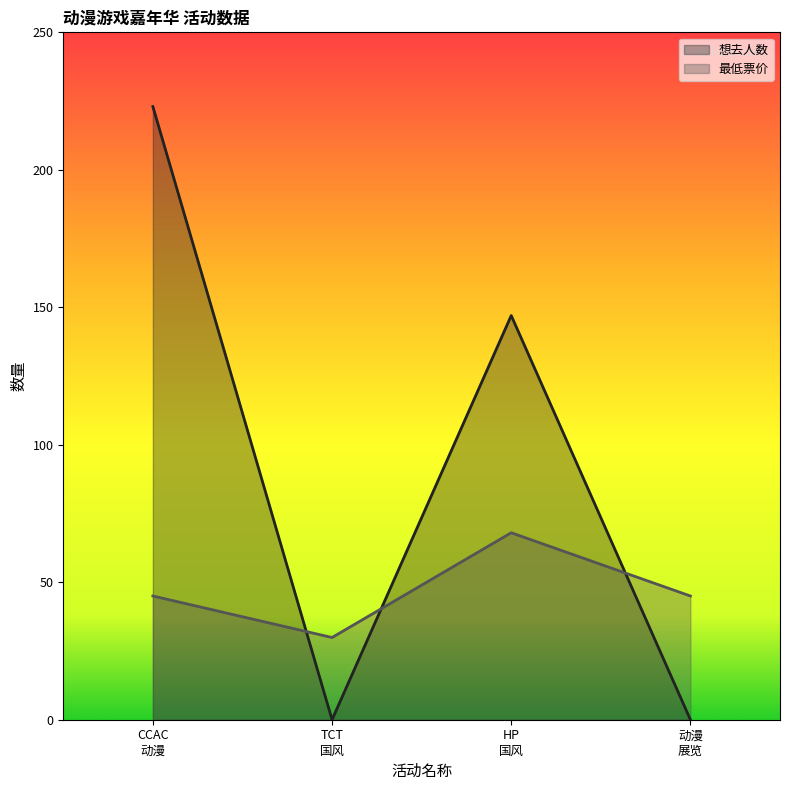

At which label does 想去人数 first exceed 147?

CCAC
动漫